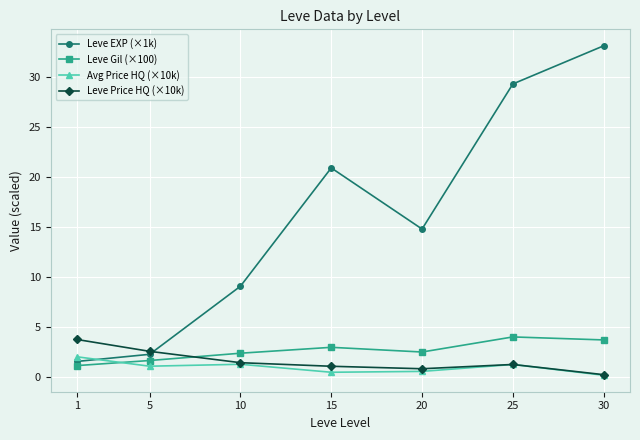

At which category does Leve Gil (×100) reach its first local valley?

20